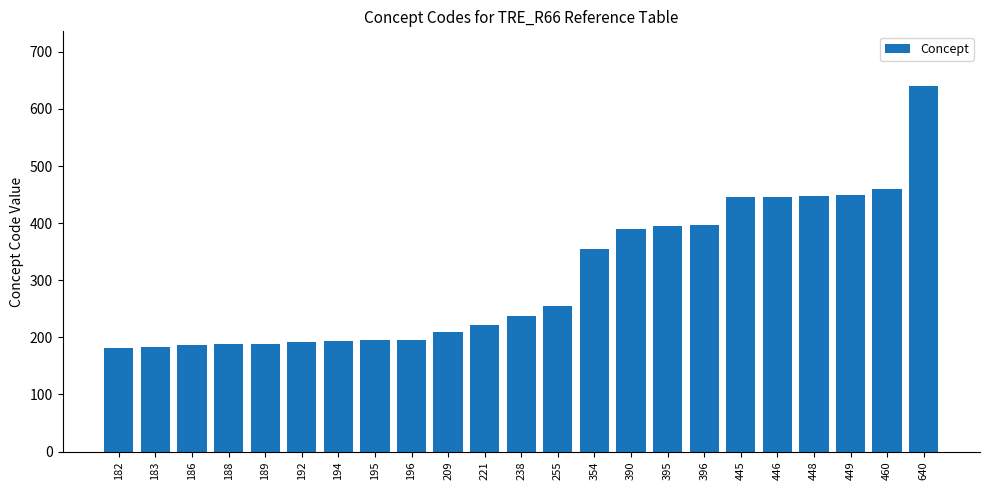

Approximately how many times larger is the value at 354 compared to 640?

0.6